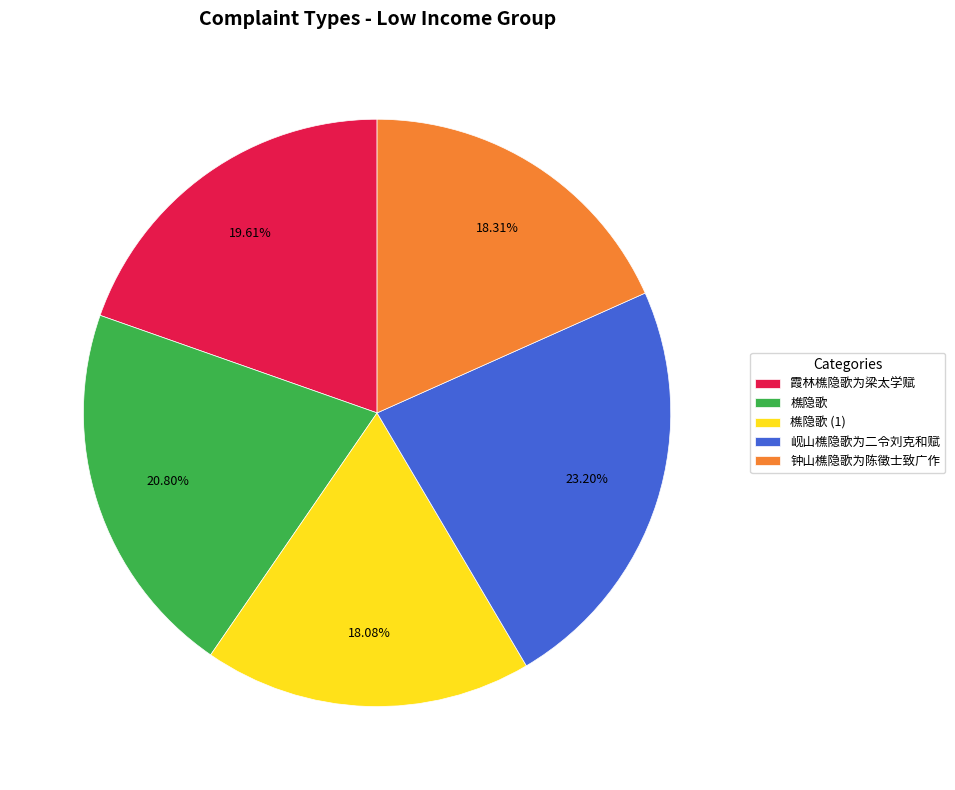

Which category has the biggest portion of the pie?

岘山樵隐歌为二令刘克和赋